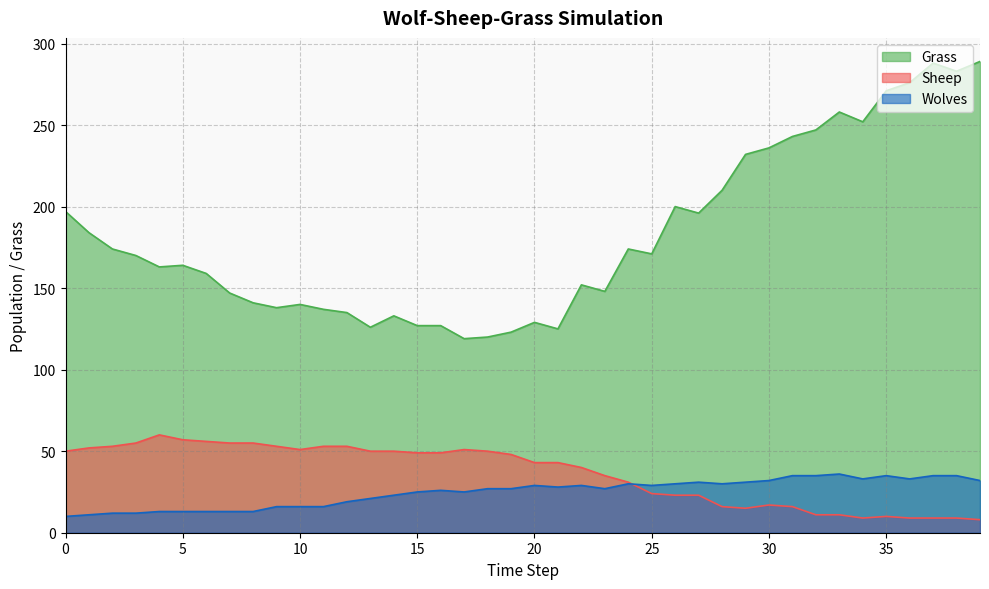

True or false: Sheep and Wolves cross at least once.

True